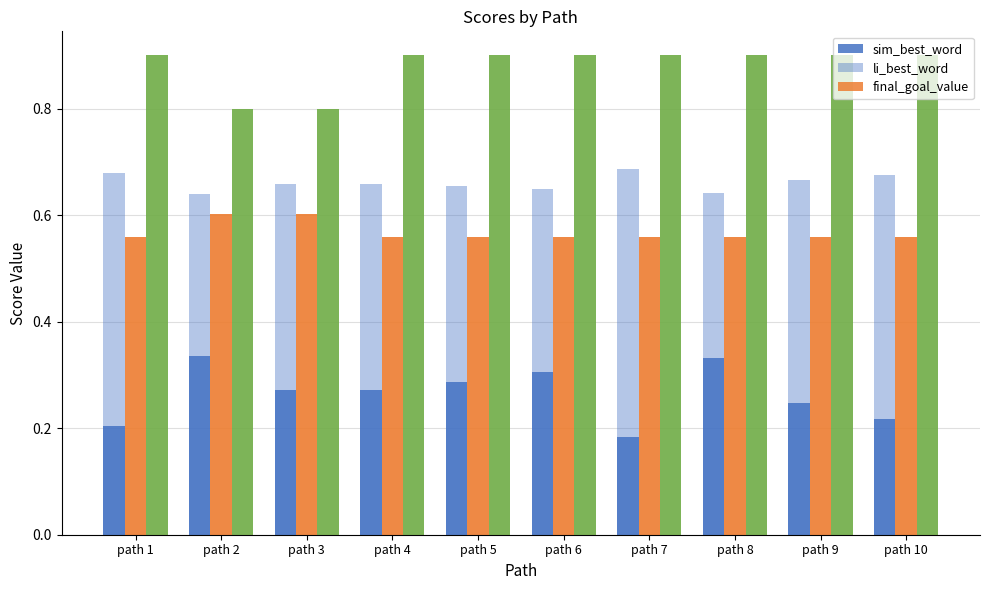

At which category is the sum across all series the highest?

path 8